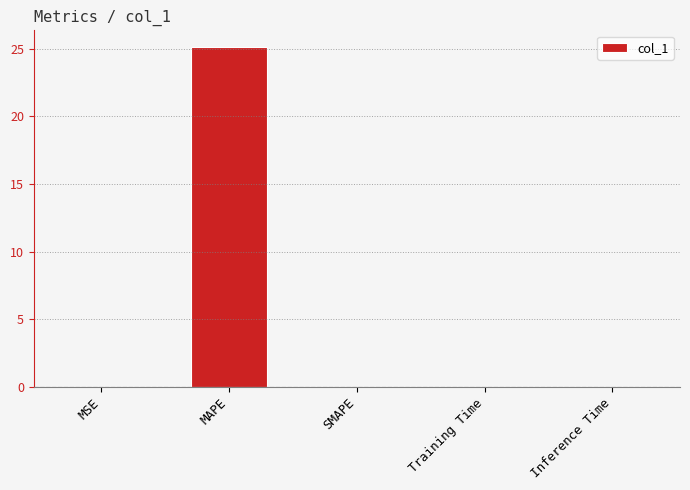

Between MAPE and MSE, which is larger?

MAPE